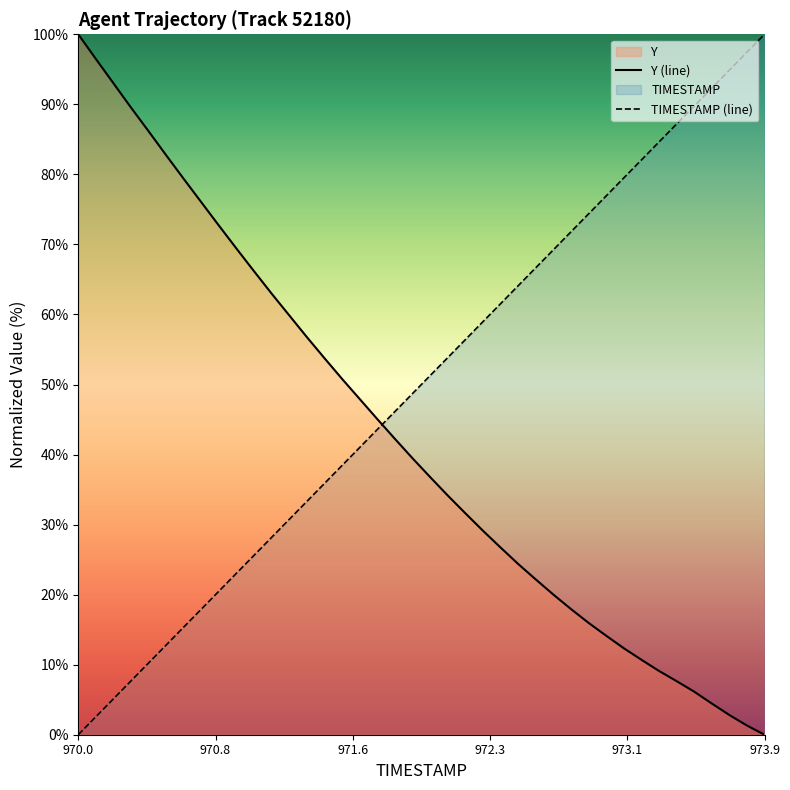

True or false: Y (line) and TIMESTAMP (line) intersect in this chart.

True